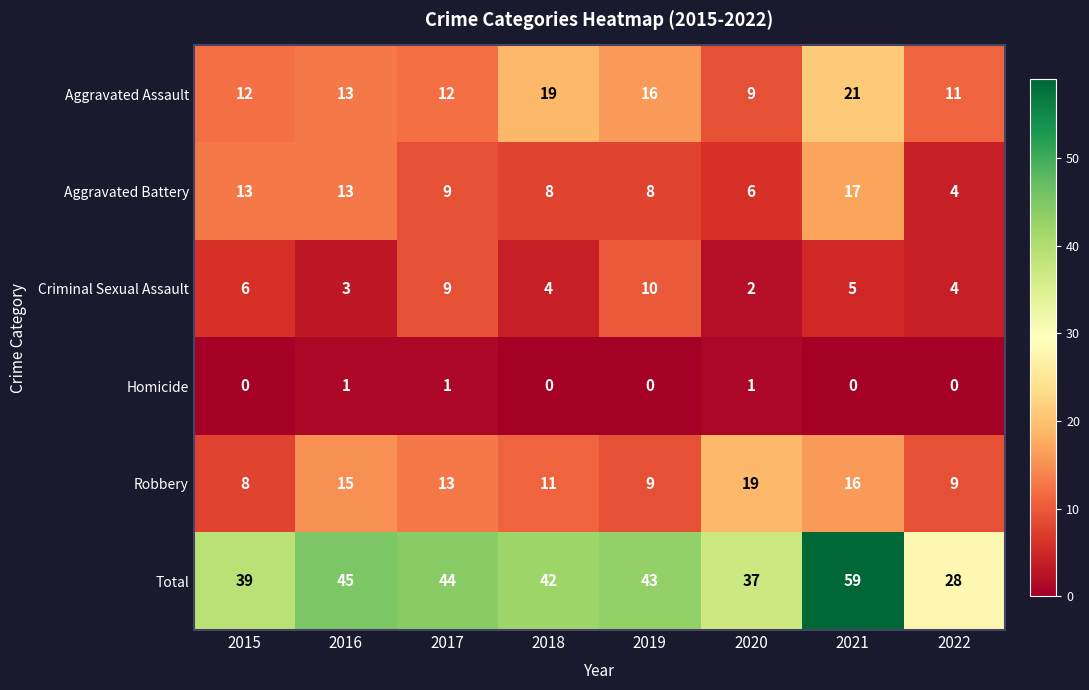

At 2018, list the series in order from largest to smallest.

Total, Aggravated Assault, Robbery, Aggravated Battery, Criminal Sexual Assault, Homicide